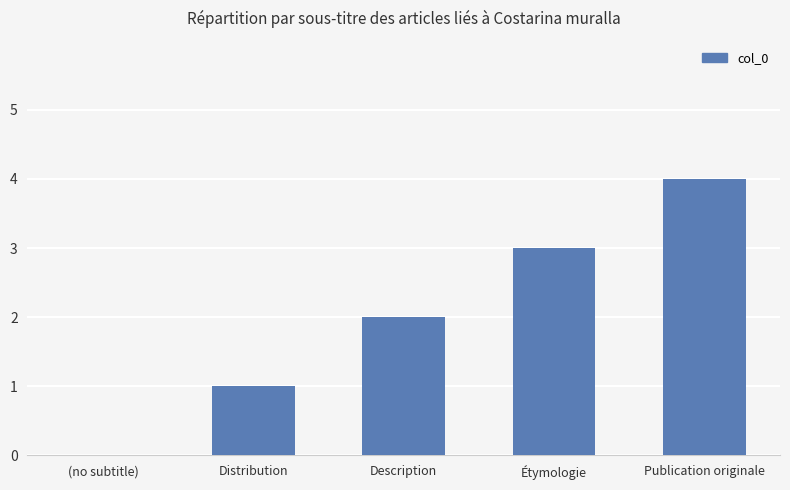

What value does the data have at Description?

2